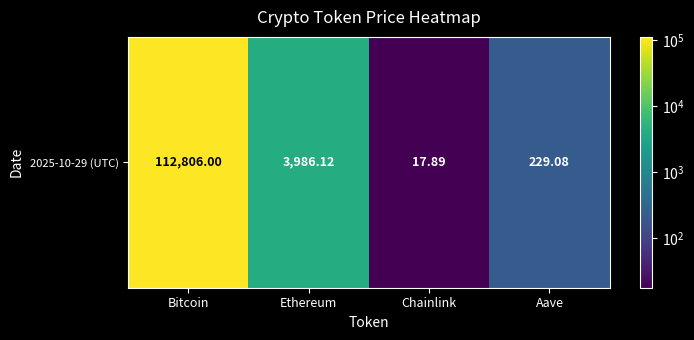

What is the difference between the second highest and second lowest values?

3757.0